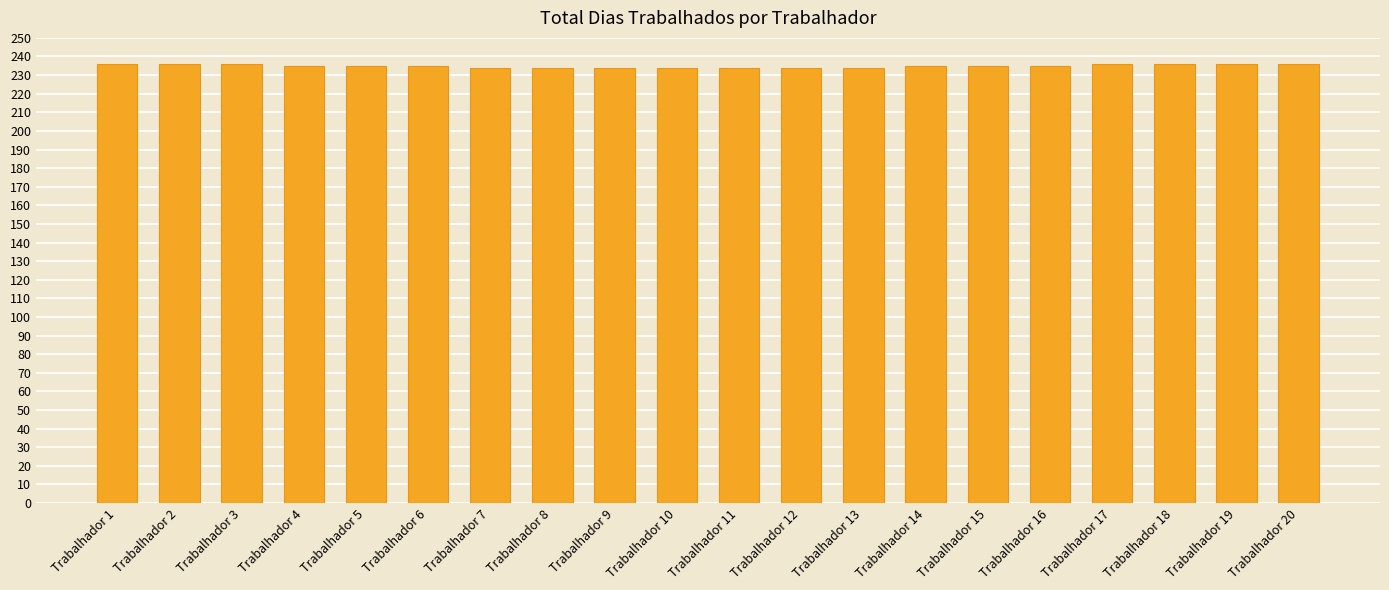

The value at Trabalhador 17 is 236. True or false?

True